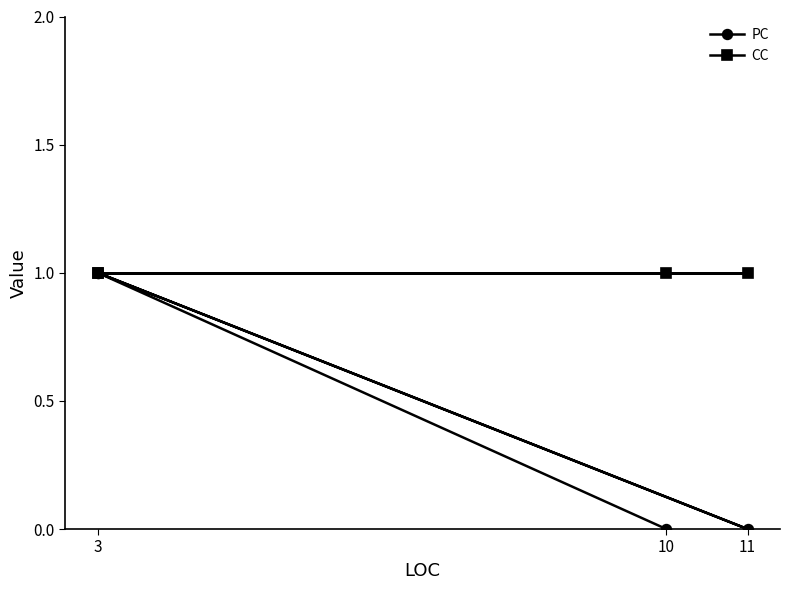

List the series in order of their overall mean, highest first.

CC, PC